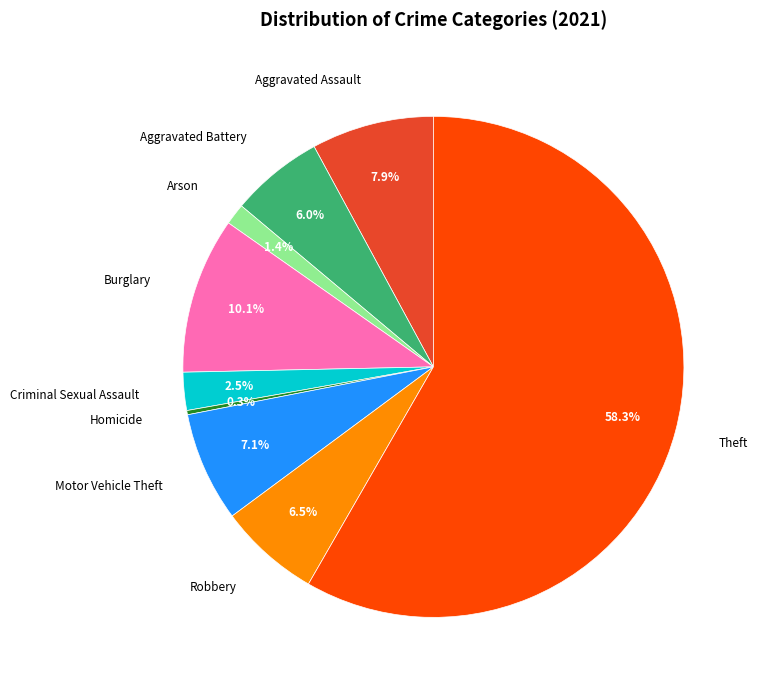

What percentage is the Arson slice, to the nearest percent?

1%